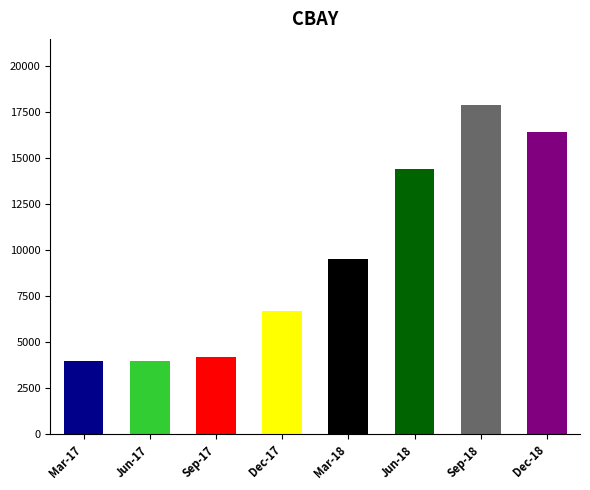

What position from the left is Jun-18?

6